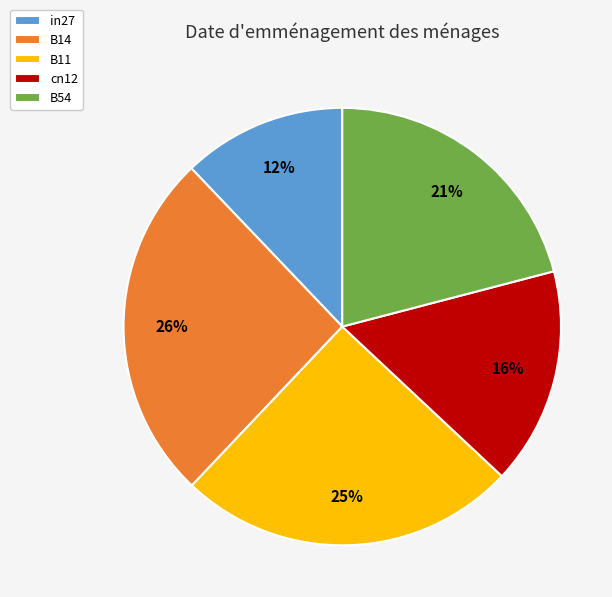

The B14 slice represents 26% of the pie. True or false?

True